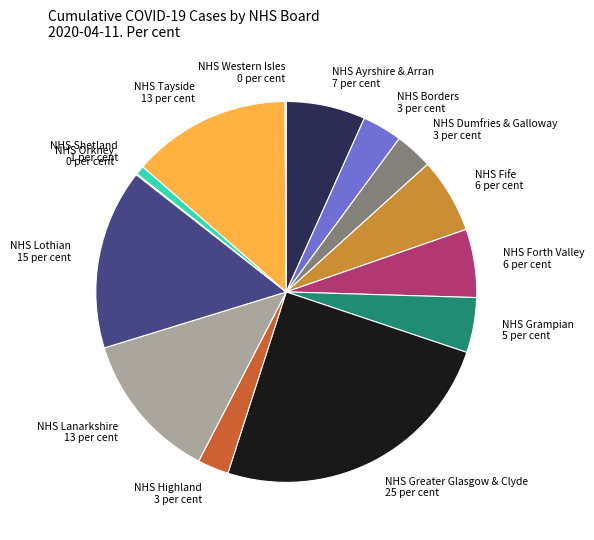

Between NHS Lothian and NHS Highland, which is larger?

NHS Lothian